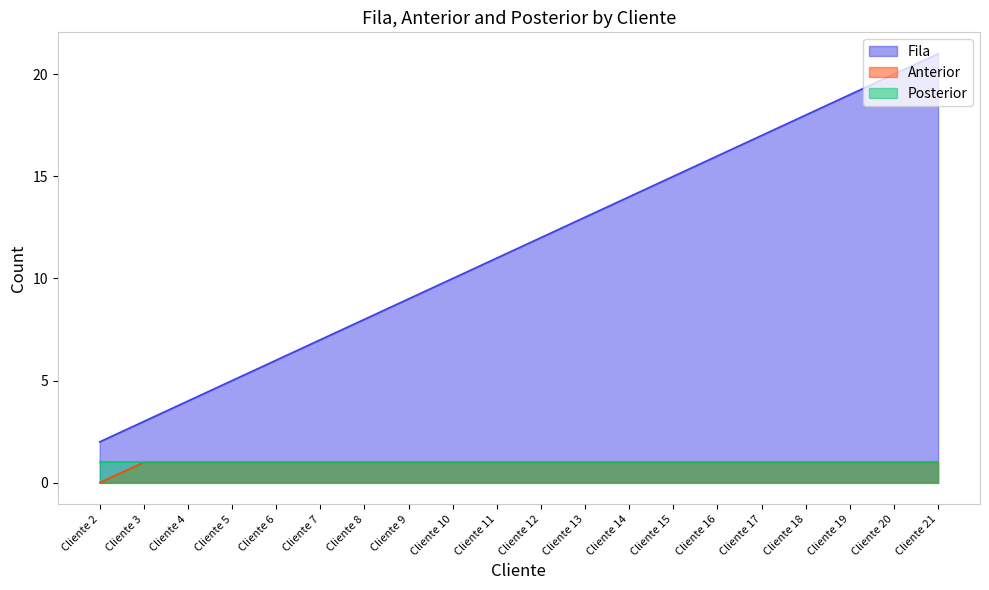

True or false: Anterior and Fila intersect in this chart.

False